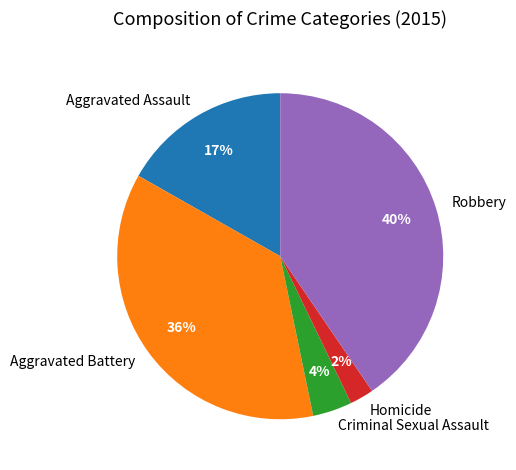

How many slices are in this pie chart?

5